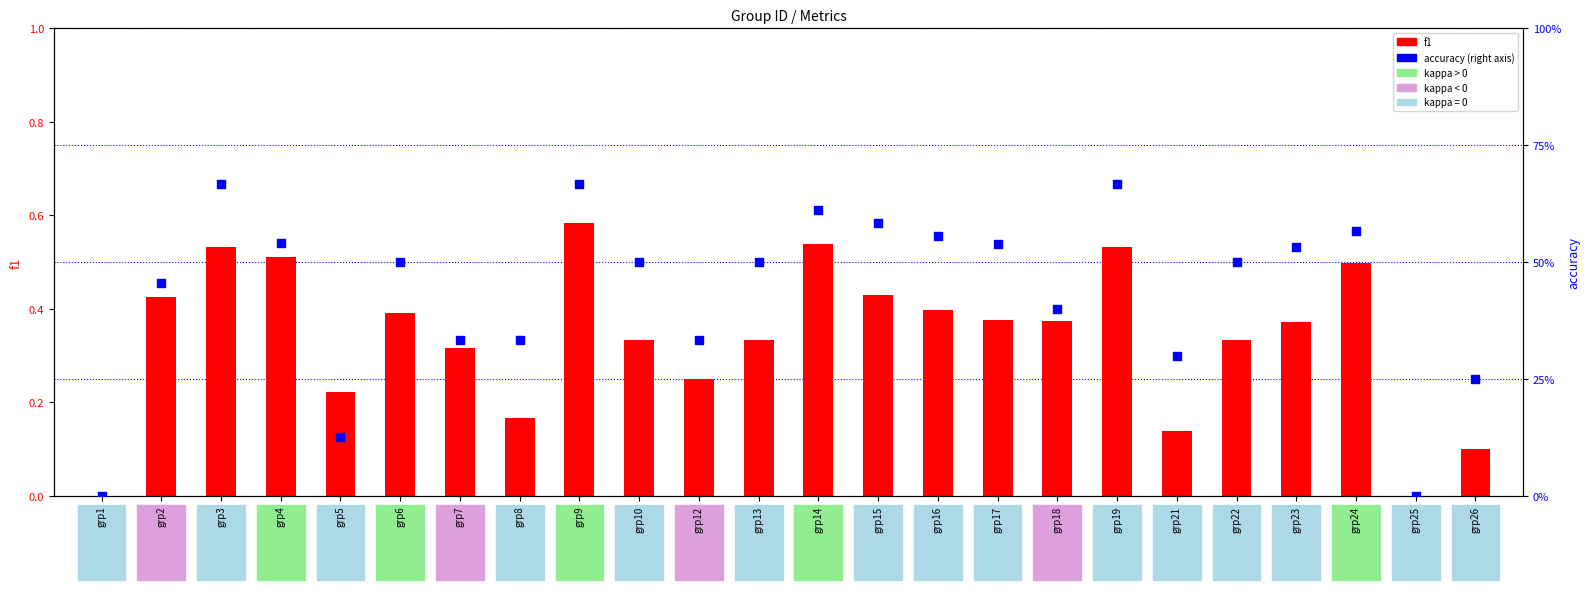

Which series contains the highest Y value?

accuracy